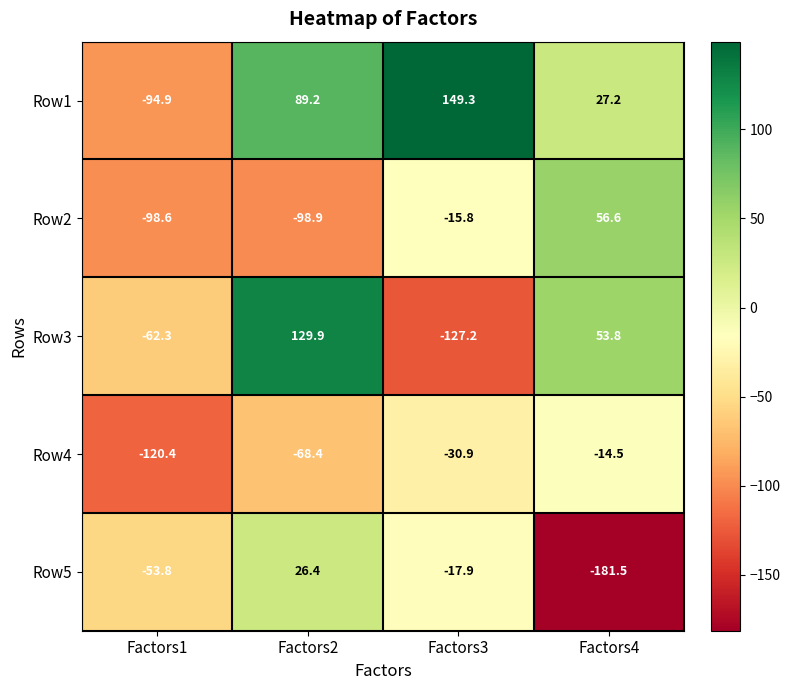

Count the number of data series in this chart.

5